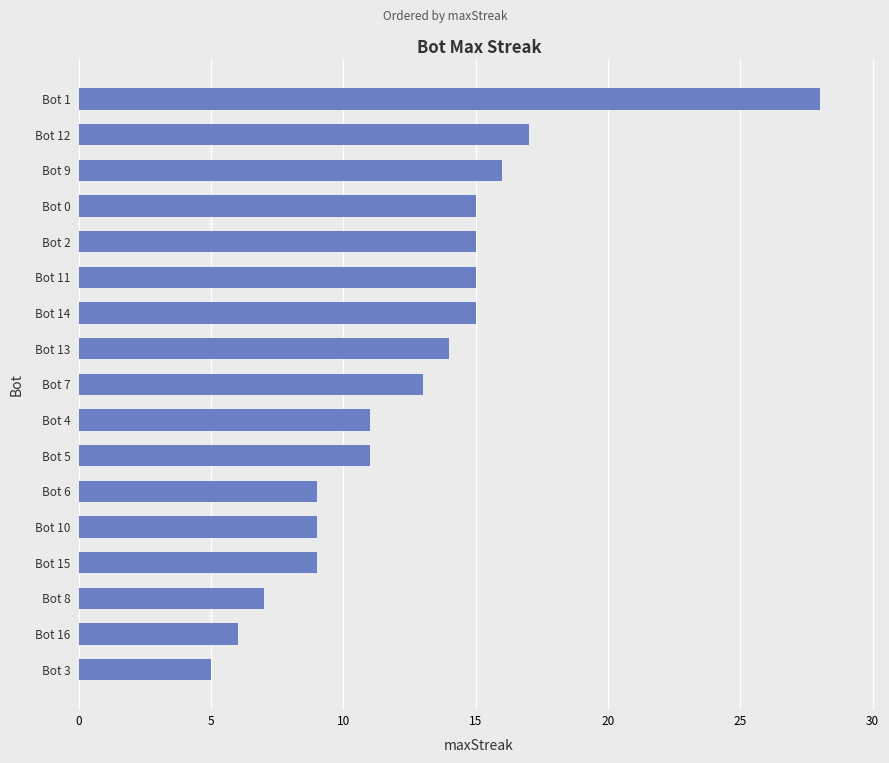

What is the difference between the maximum and minimum values?

23